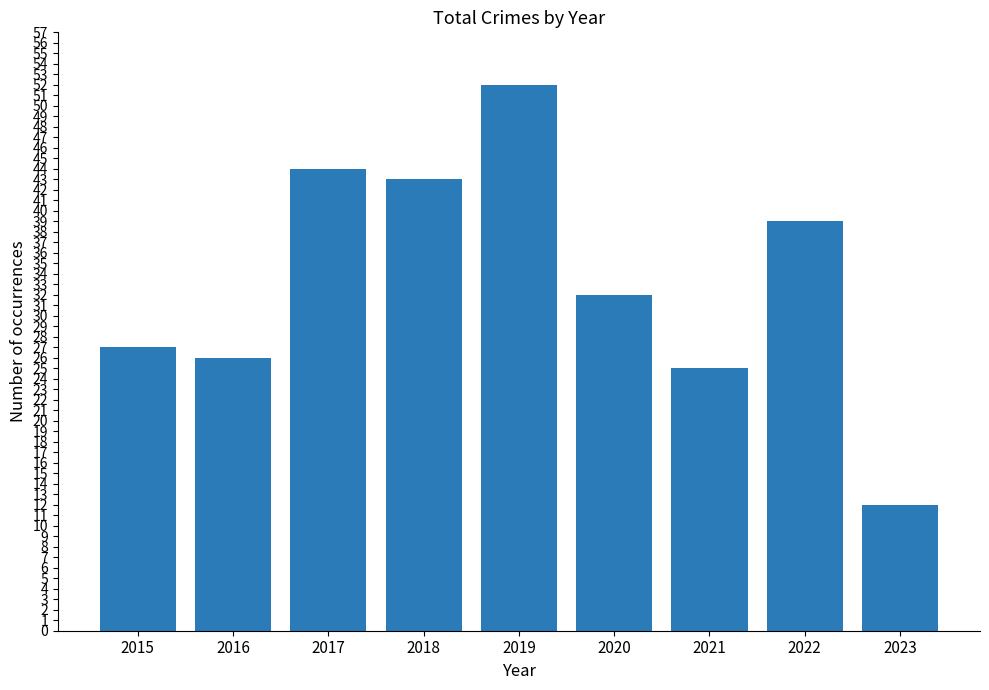

What is the greatest value displayed?

52